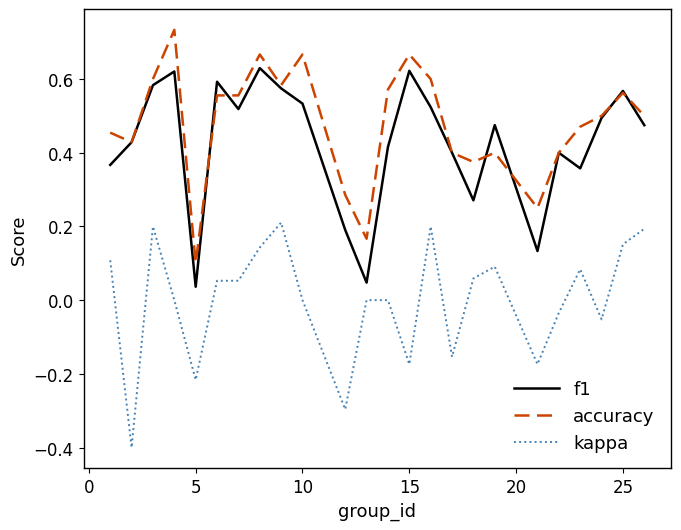

List the series in order of their peak value, lowest first.

kappa, f1, accuracy